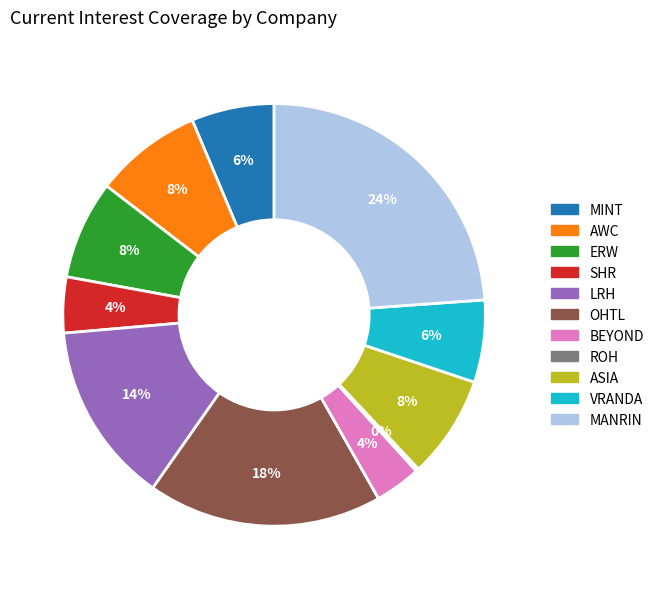

Which category has the biggest portion of the pie?

MANRIN